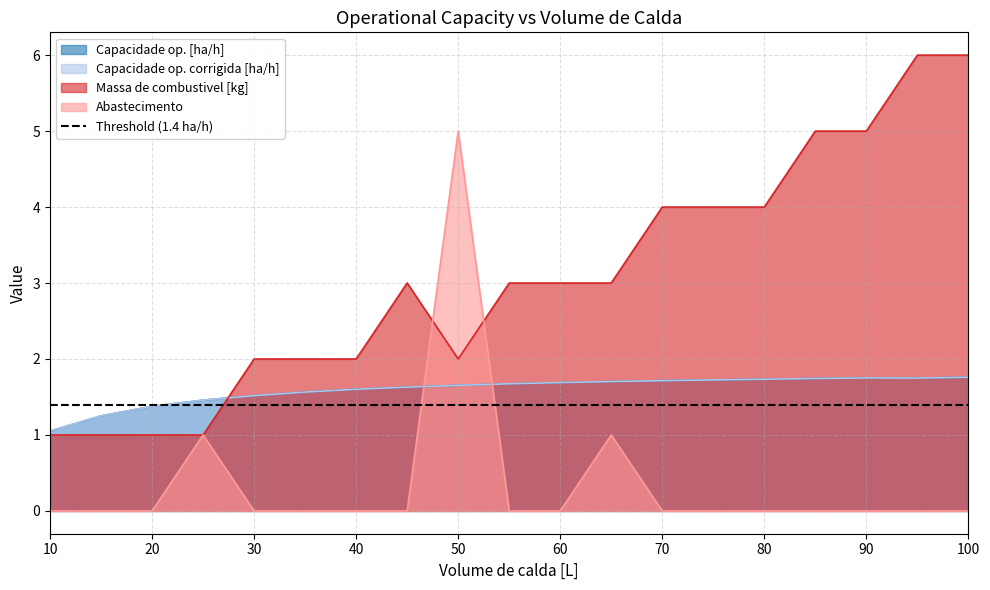

List the series in order of their peak value, highest first.

Massa de combustivel [kg], Abastecimento, Capacidade op. [ha/h], Capacidade op. corrigida [ha/h]